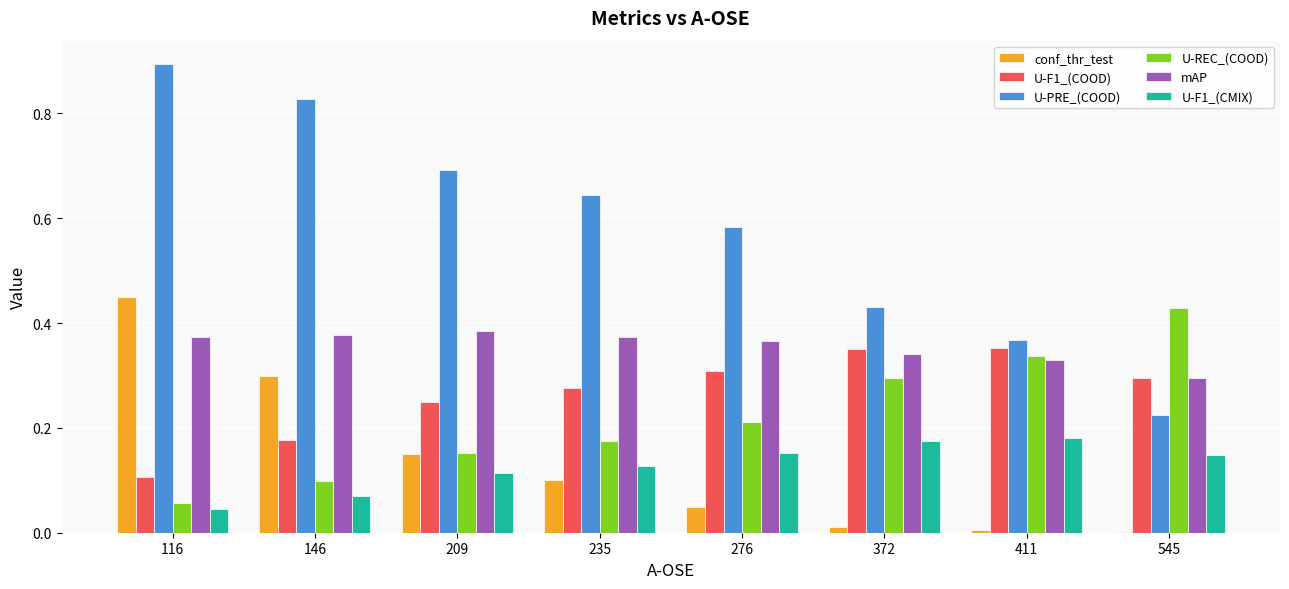

Is it true that U-REC_(COOD) equals 0.1 at 116?

True